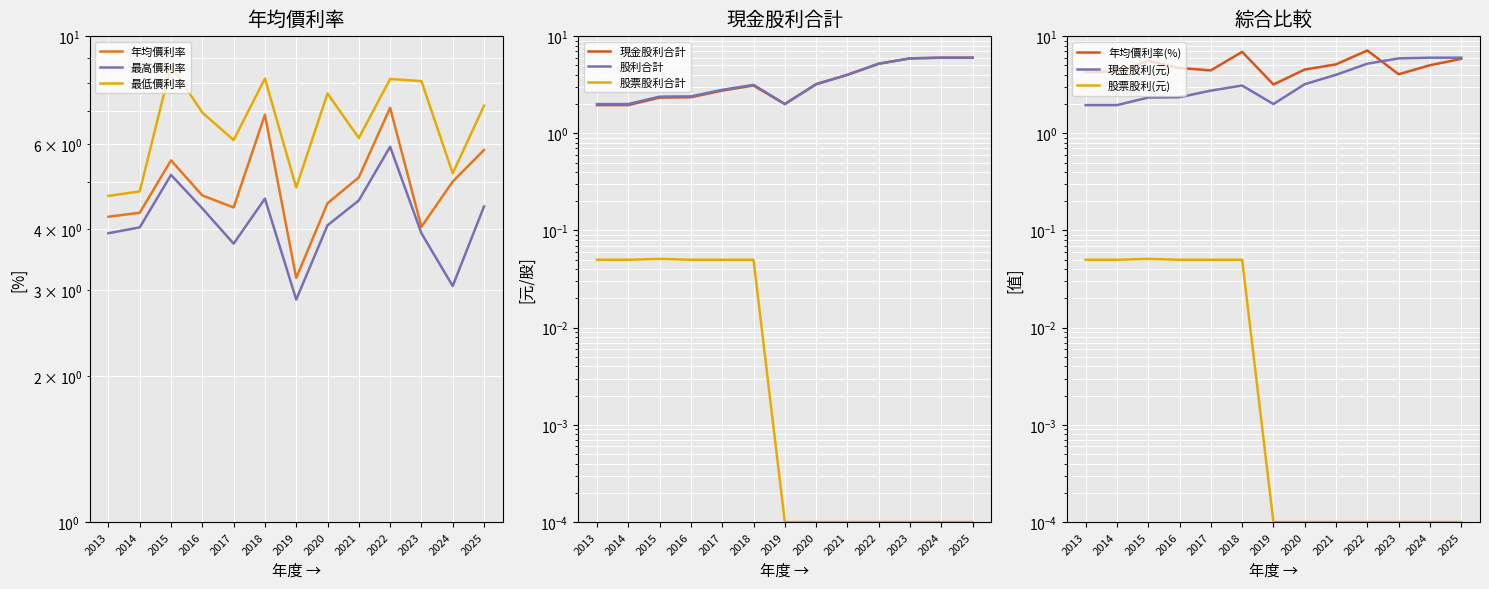

Which series has the largest total across all categories?

最低價利率